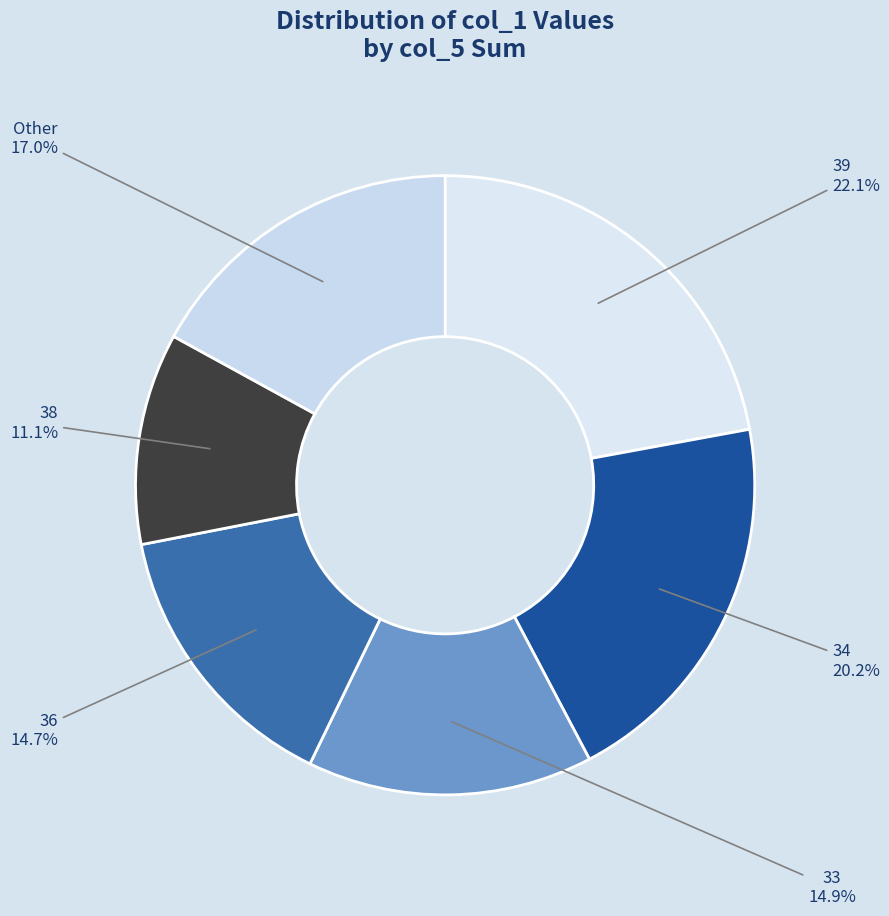

To the nearest percent, what is the average slice percentage?

17%